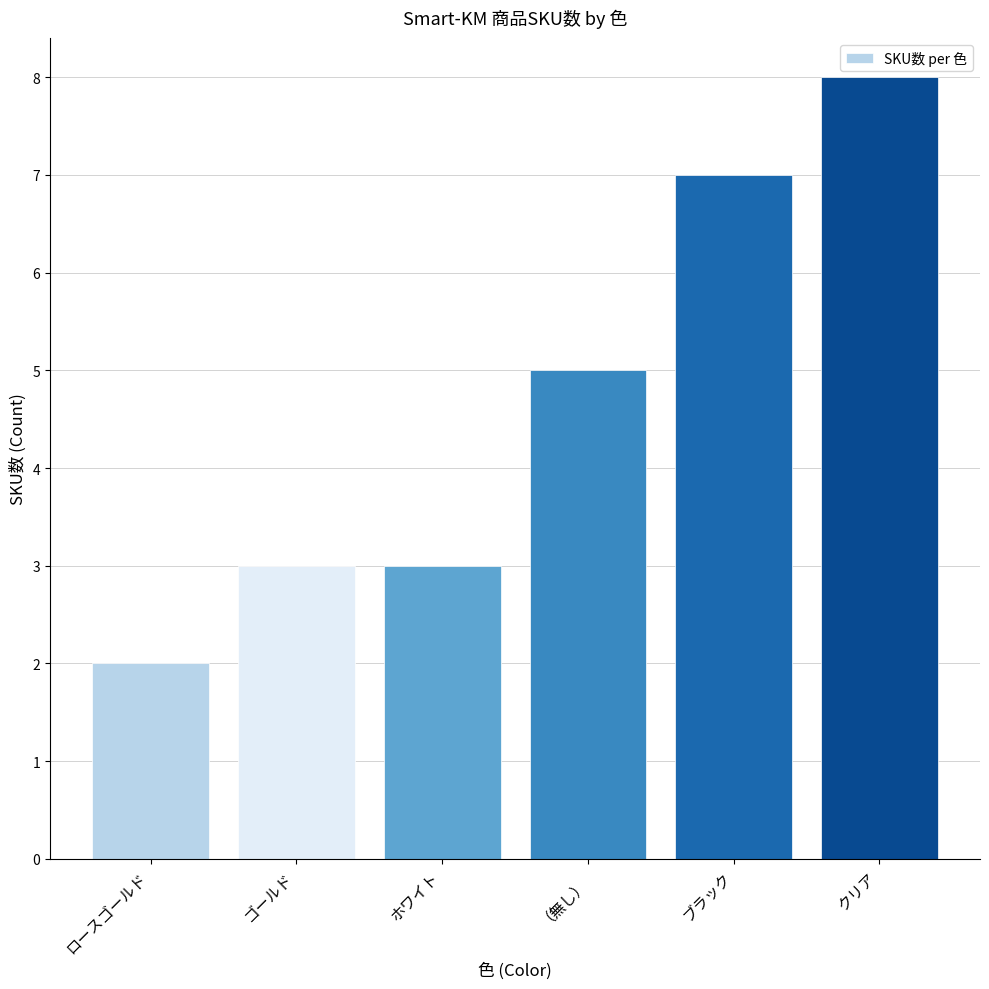

What value does the data have at ゴールド?

3